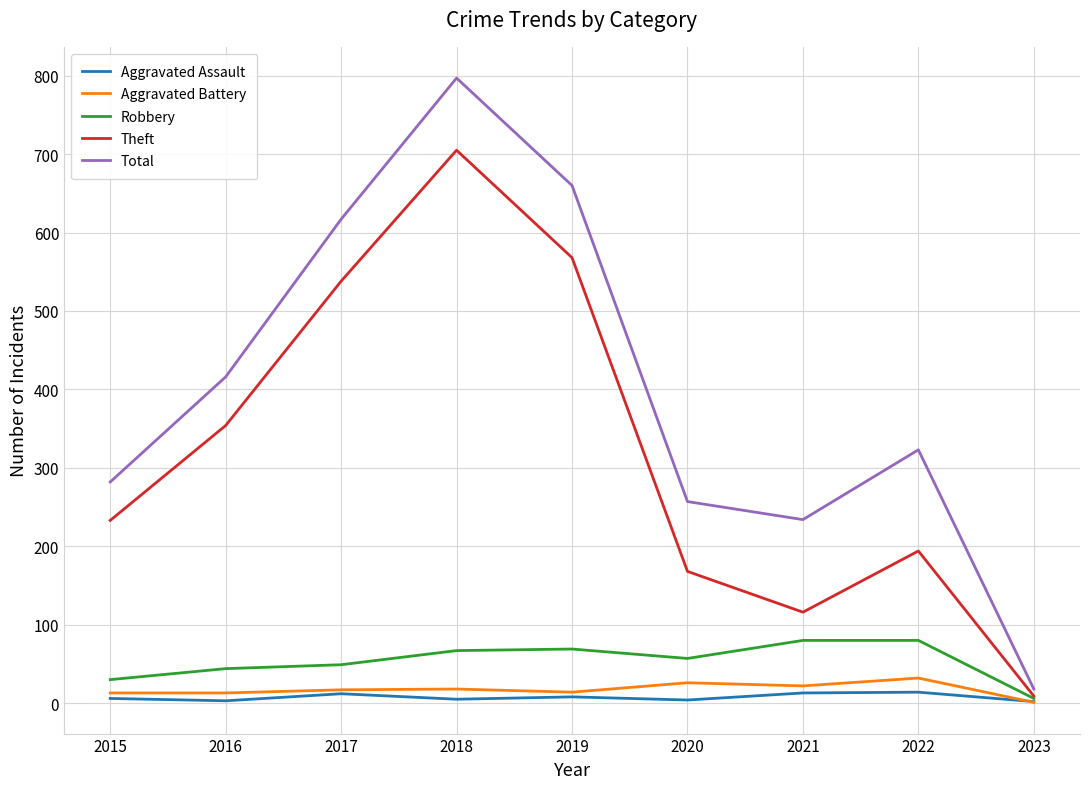

Which category has the highest value in the Theft series?

2018